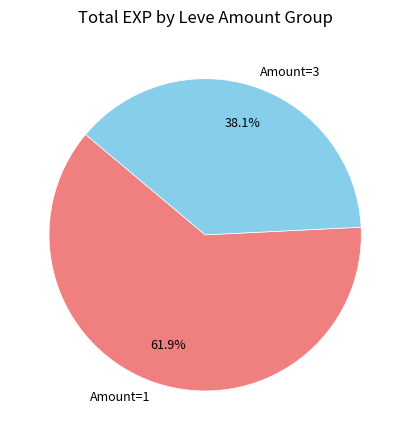

Combined, what portion of the pie is Amount=1 and Amount=3?

100.0%